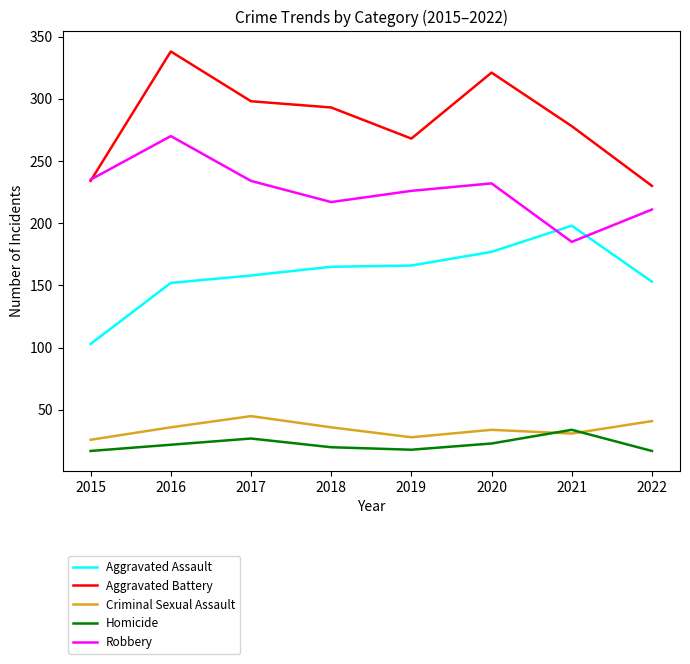

What is the sum of all Homicide values?

178